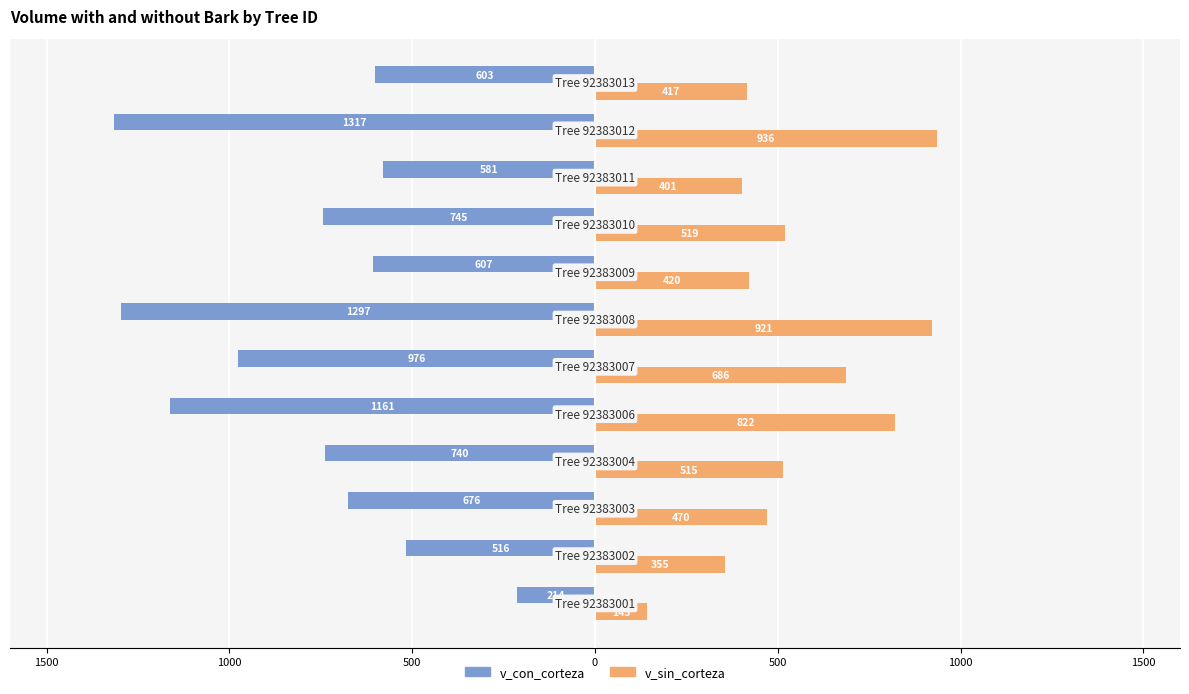

What are all the series names shown in the legend?

v_con_corteza, v_sin_corteza